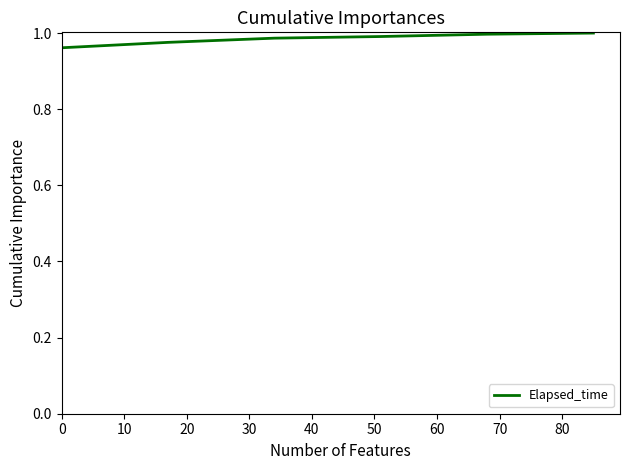

How many lines are shown in the chart?

1